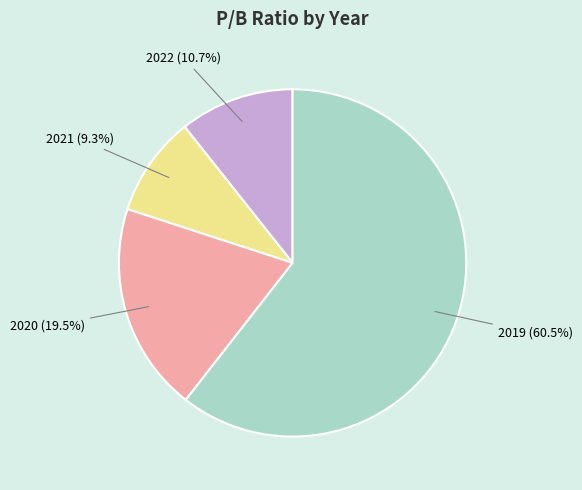

Is the sum of 2021 and 2020 greater than half?

No